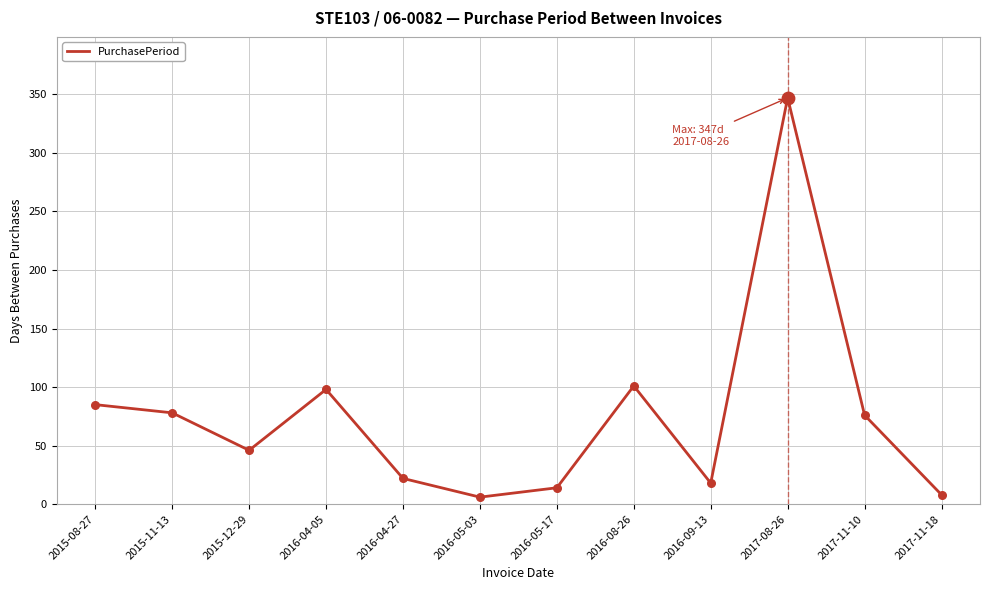

What is the change in value from 2015-11-13 to 2017-11-18?

-70